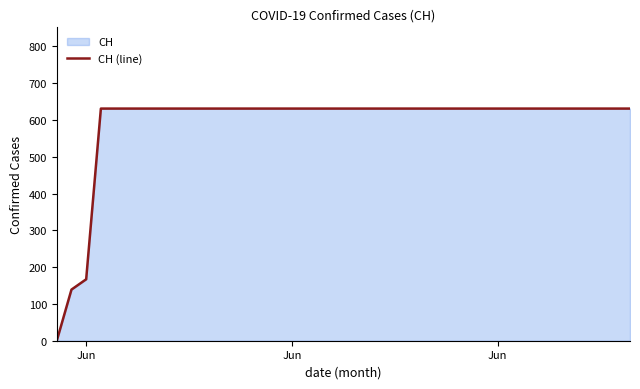

How many data points are less than 631?

3